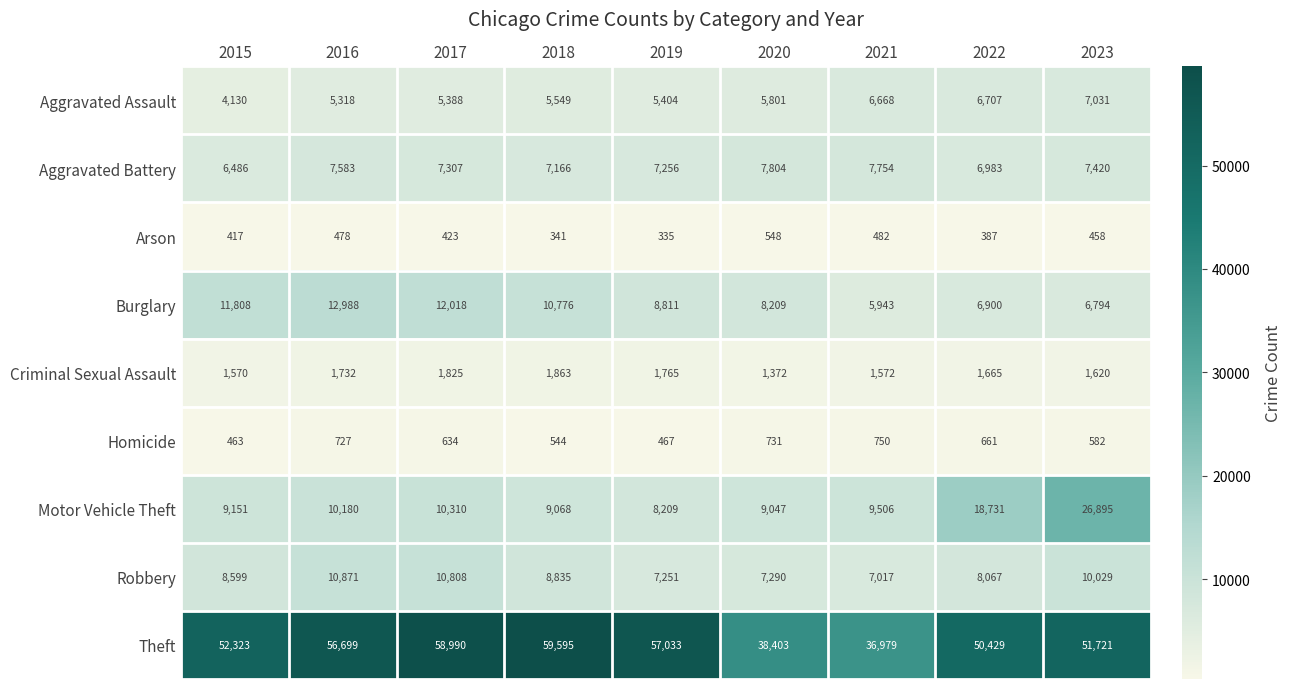

Which series has the largest range (max minus min)?

Theft